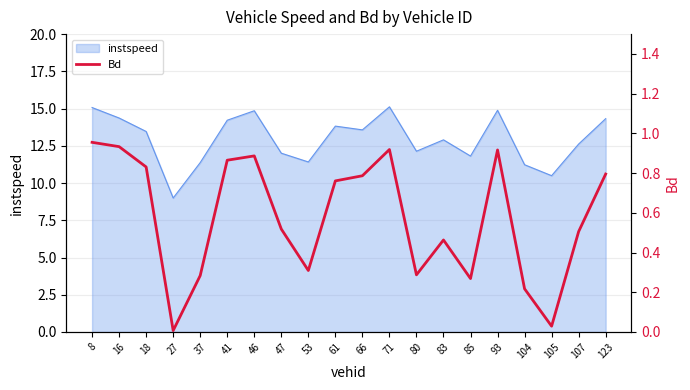

How many points are lower than both their immediate neighbors (excluding endpoints)?

5